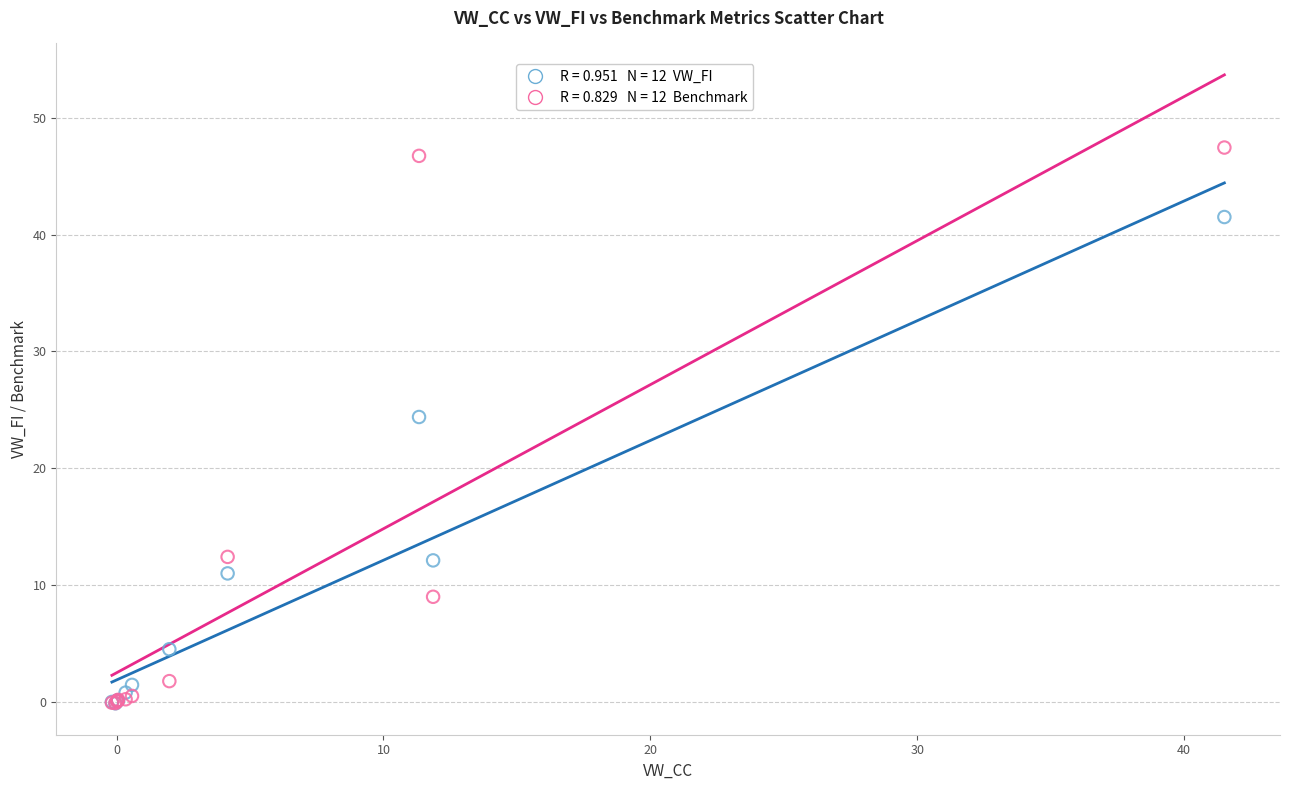

Across all series, what Y value is closest to 23?

24.4